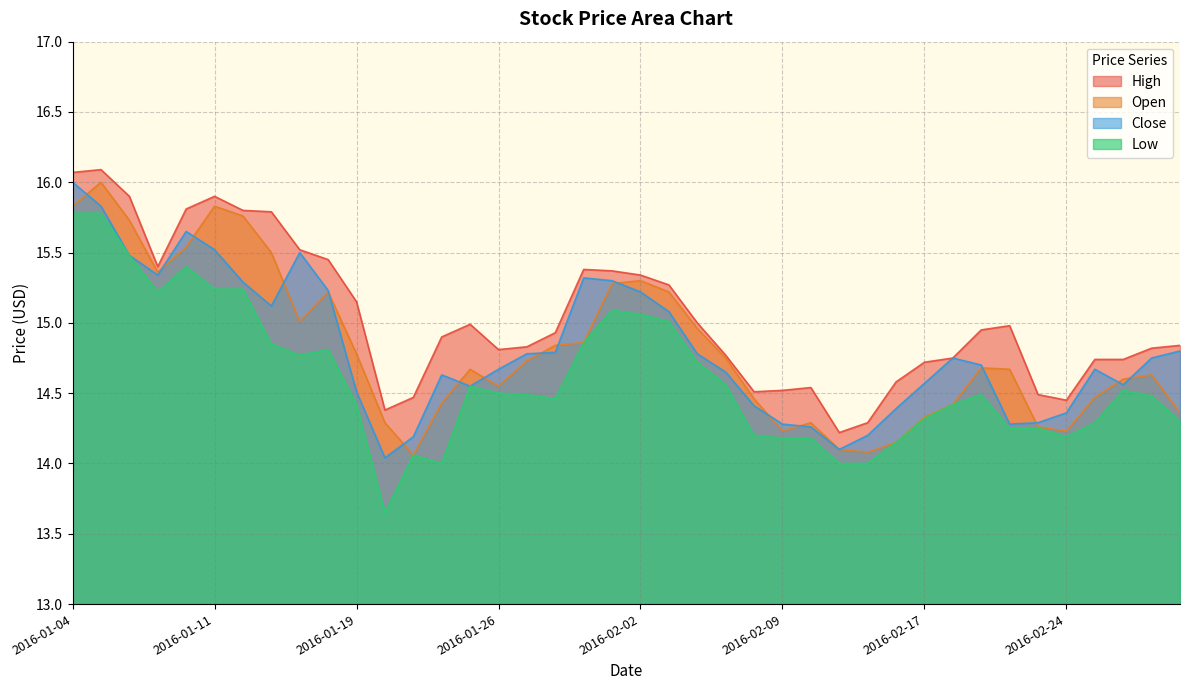

How many series are shown in this chart?

4